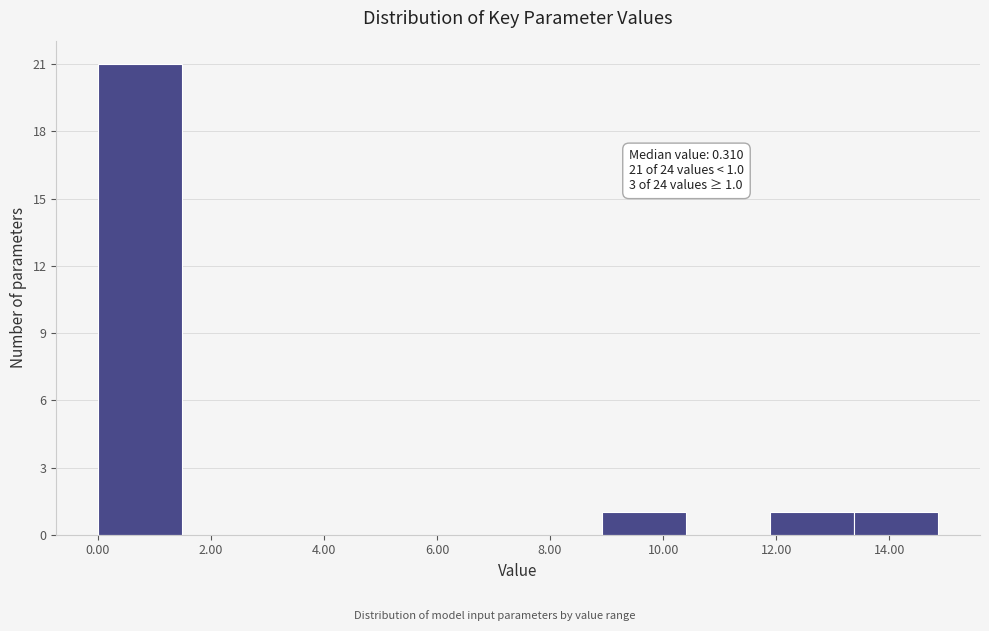

Which range on the x-axis has the tallest bar?

0.0 to 1.4